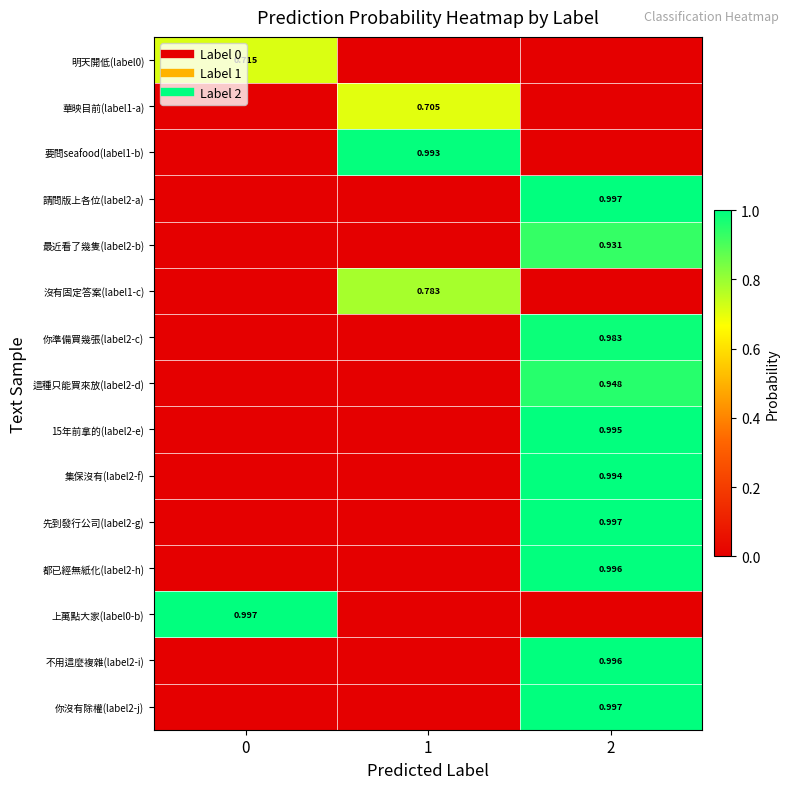

True or false: 要問seafood(label1-b) has a value of 0.0 at 2.

True